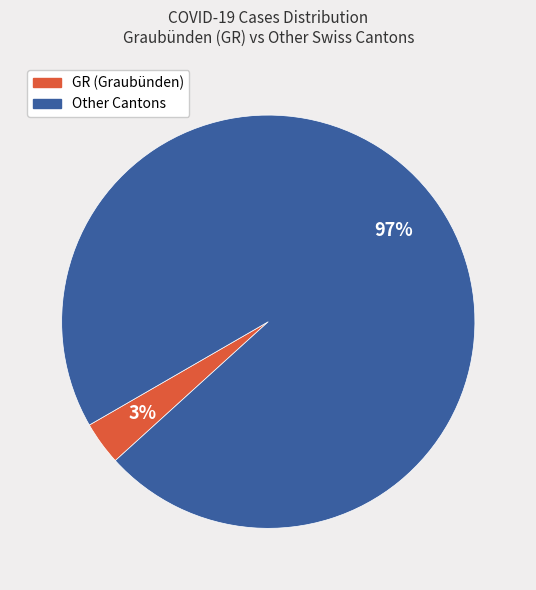

To the nearest percent, what is the average slice percentage?

50%